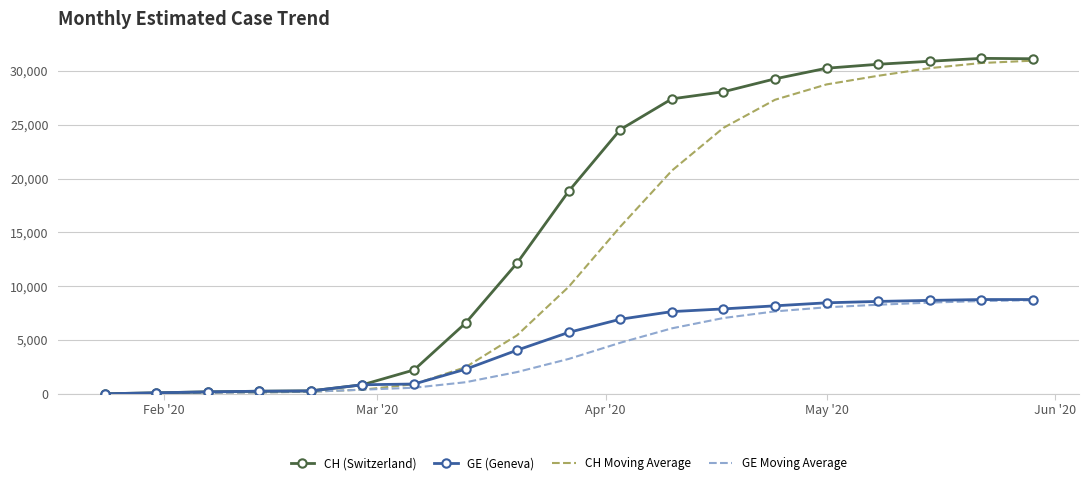

Which series has the widest spread of values?

CH (Switzerland)